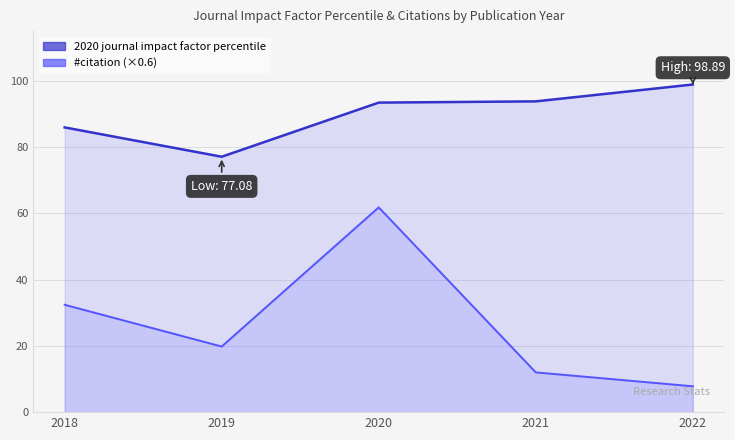

What is the maximum value for 2020 journal impact factor percentile?

98.9